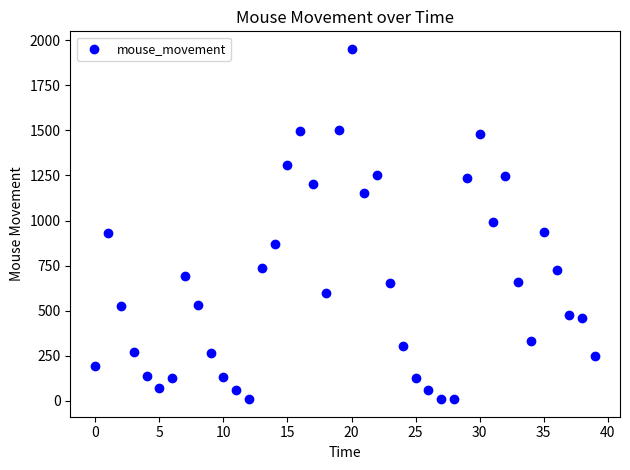

What is the range of Y values (max minus min)?

1942.6